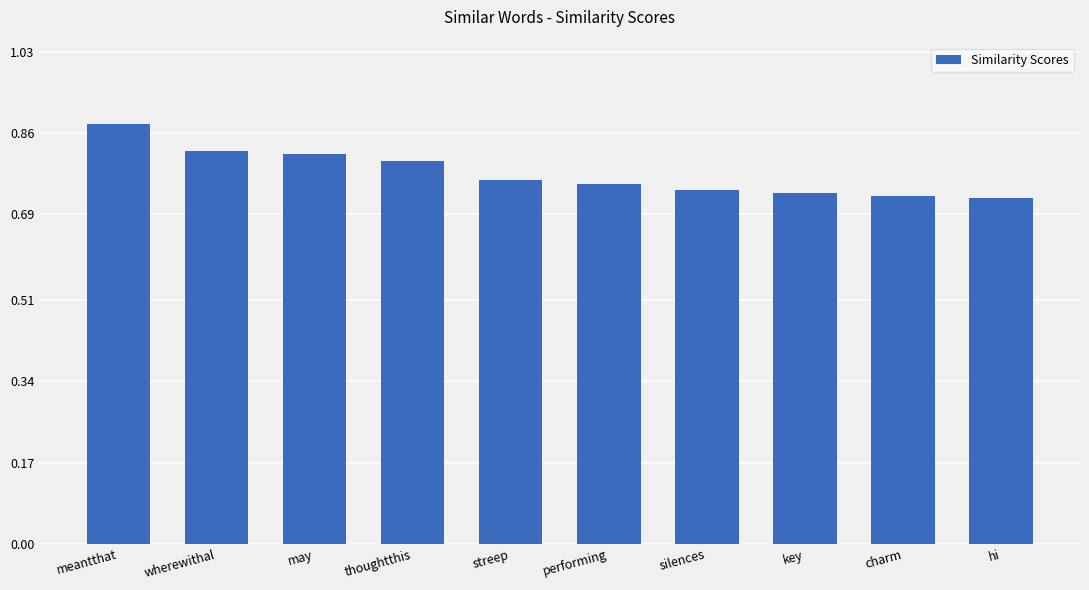

What is the difference between the values at charm and thoughtthis?

0.1